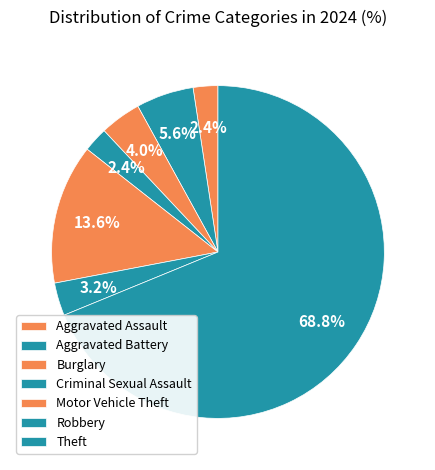

How many slices are in this pie chart?

7